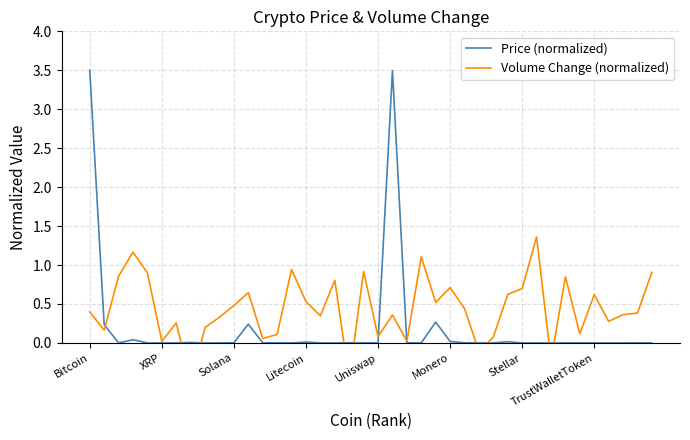

True or false: Volume Change (normalized) has a value of 0.5 at 24.

True